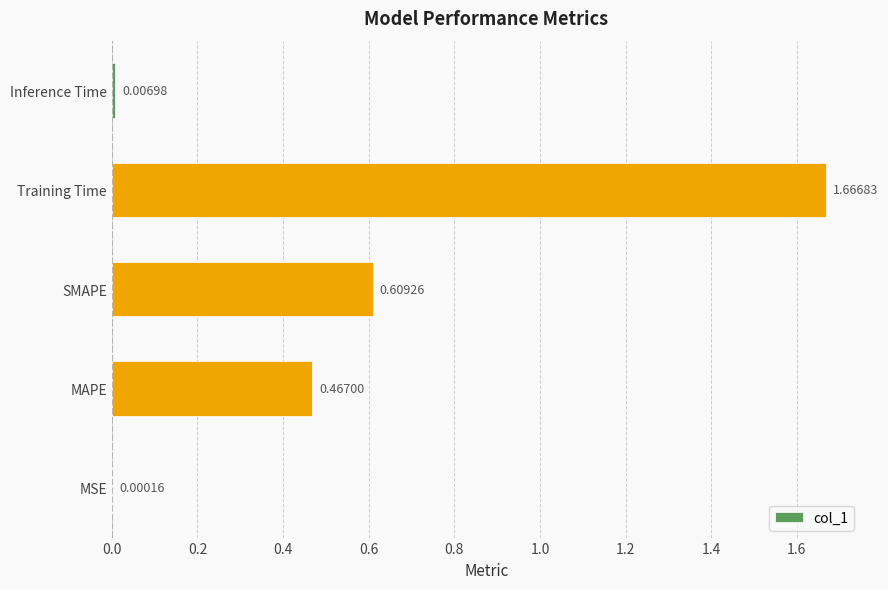

What is the change in value from MSE to Training Time?

+1.7